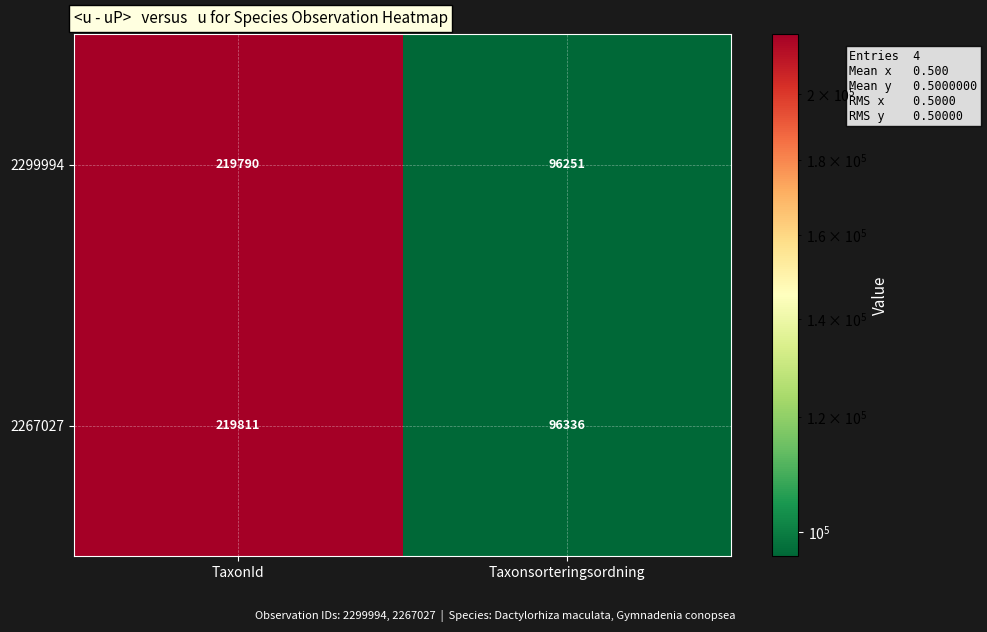

Is it true that 2299994 equals 32101 at Taxonsorteringsordning?

False